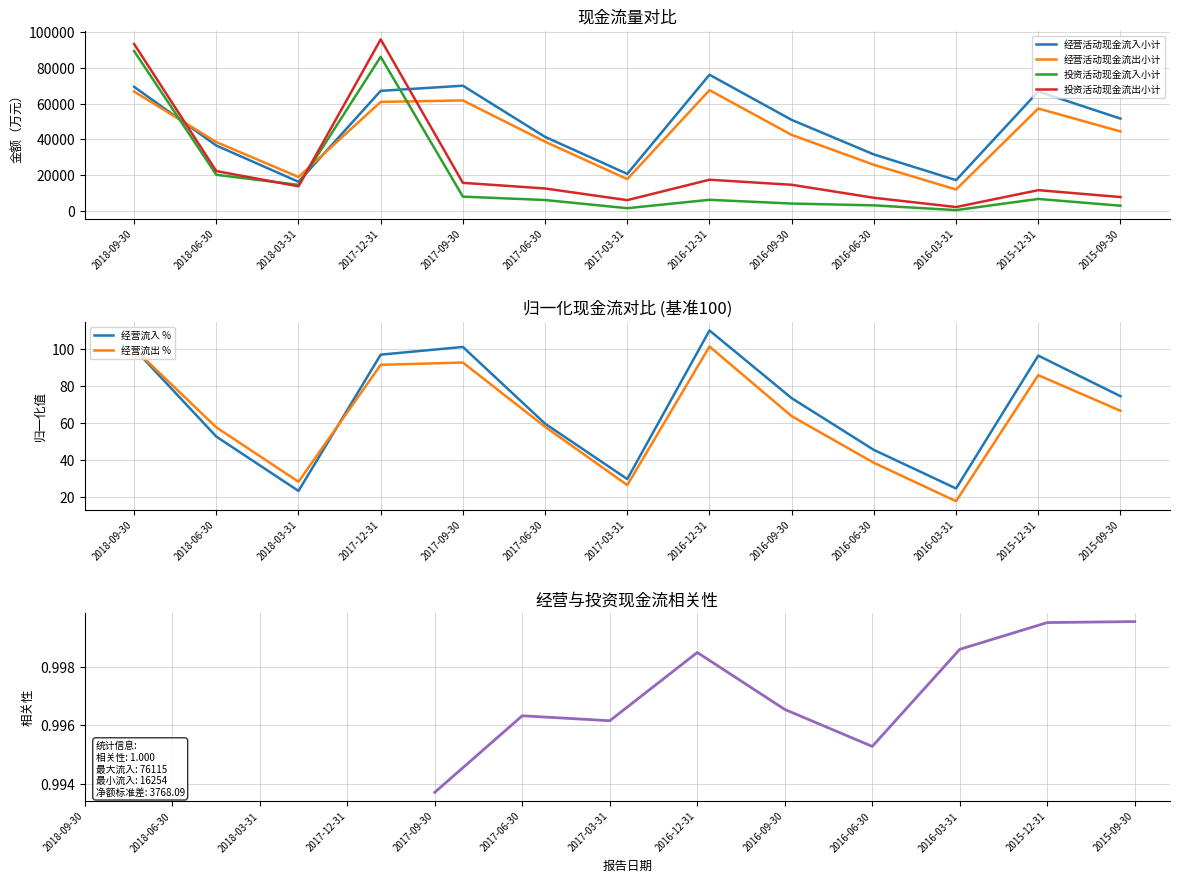

How many distinct data groups are displayed?

4